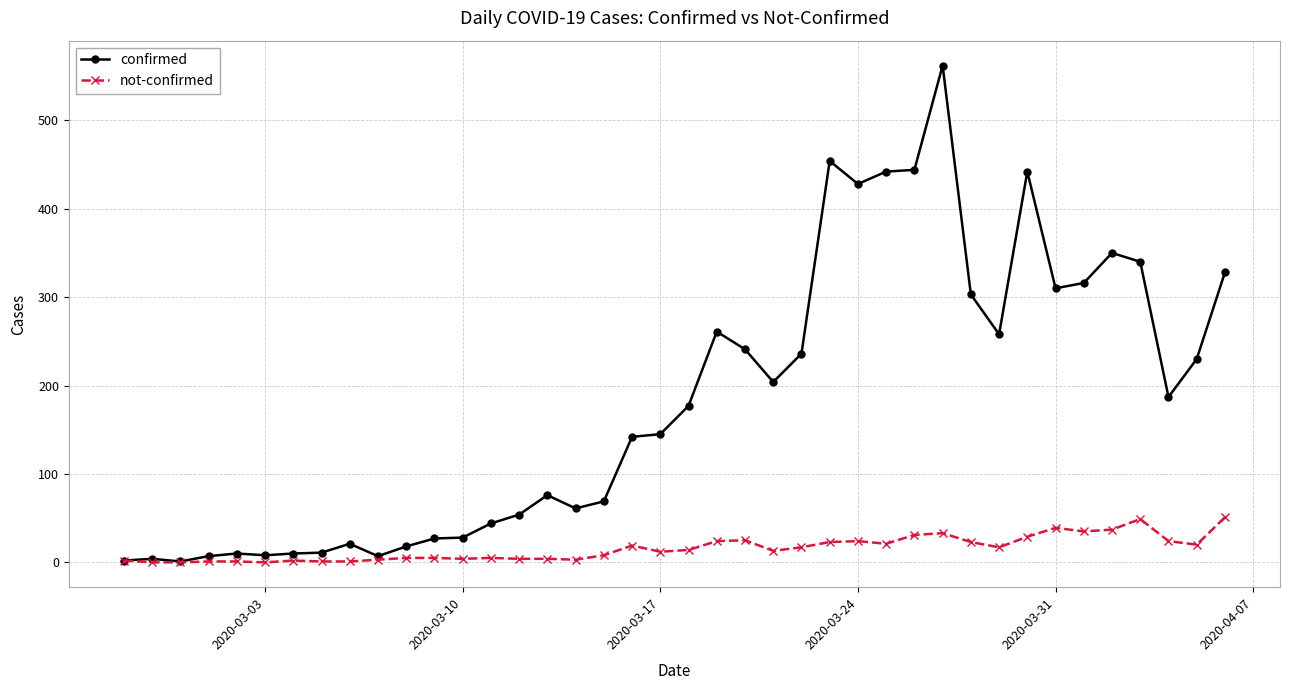

In confirmed, how many points are lower than both neighbors (excluding endpoints)?

9